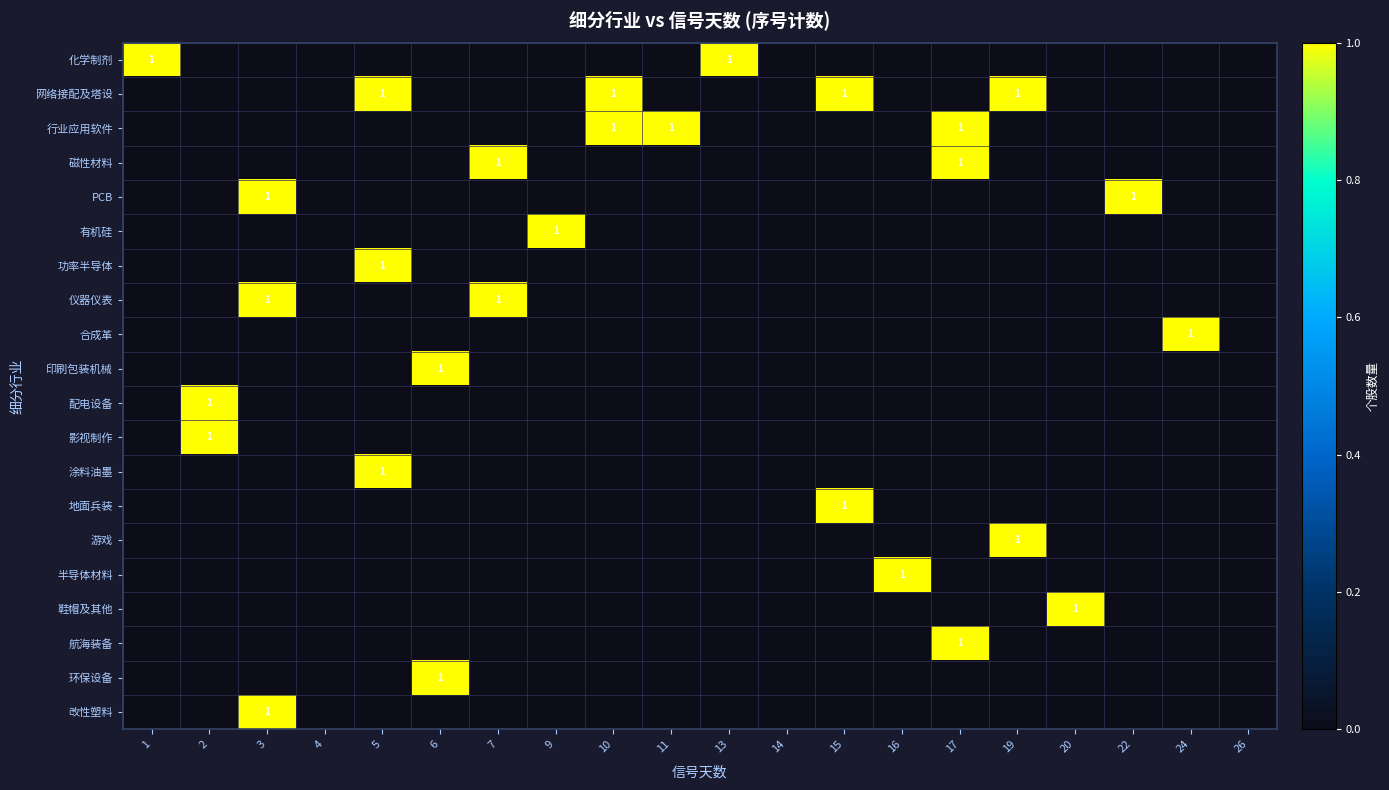

How many distinct data groups are displayed?

20